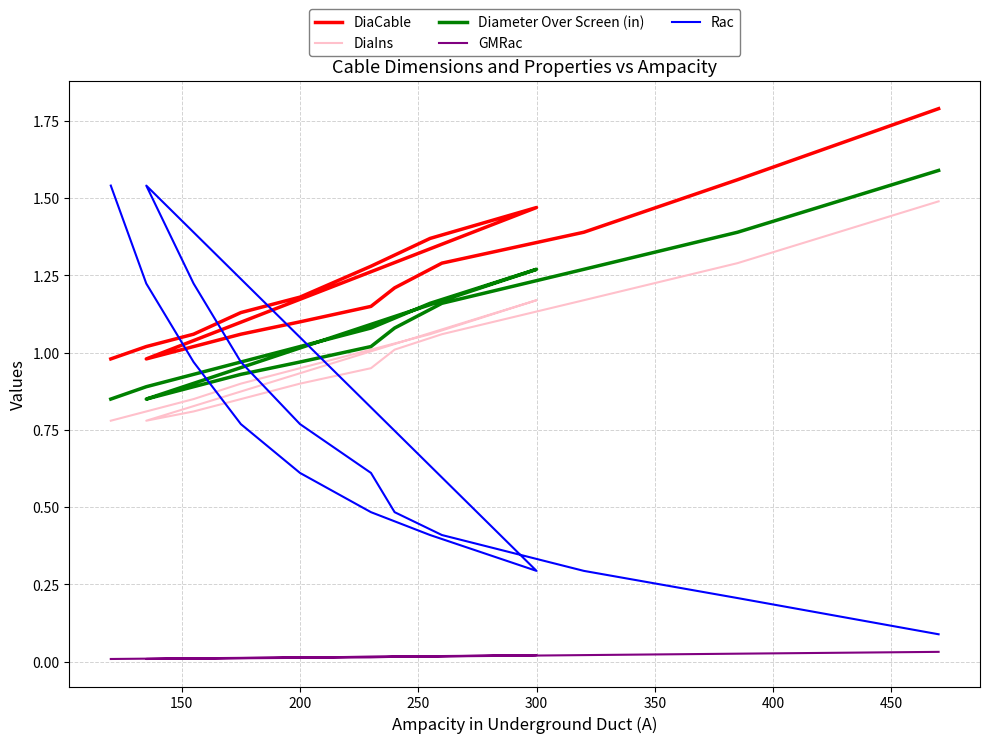

Rank the series by their maximum value, from highest to lowest.

DiaCable, Diameter Over Screen (in), Rac, DiaIns, GMRac